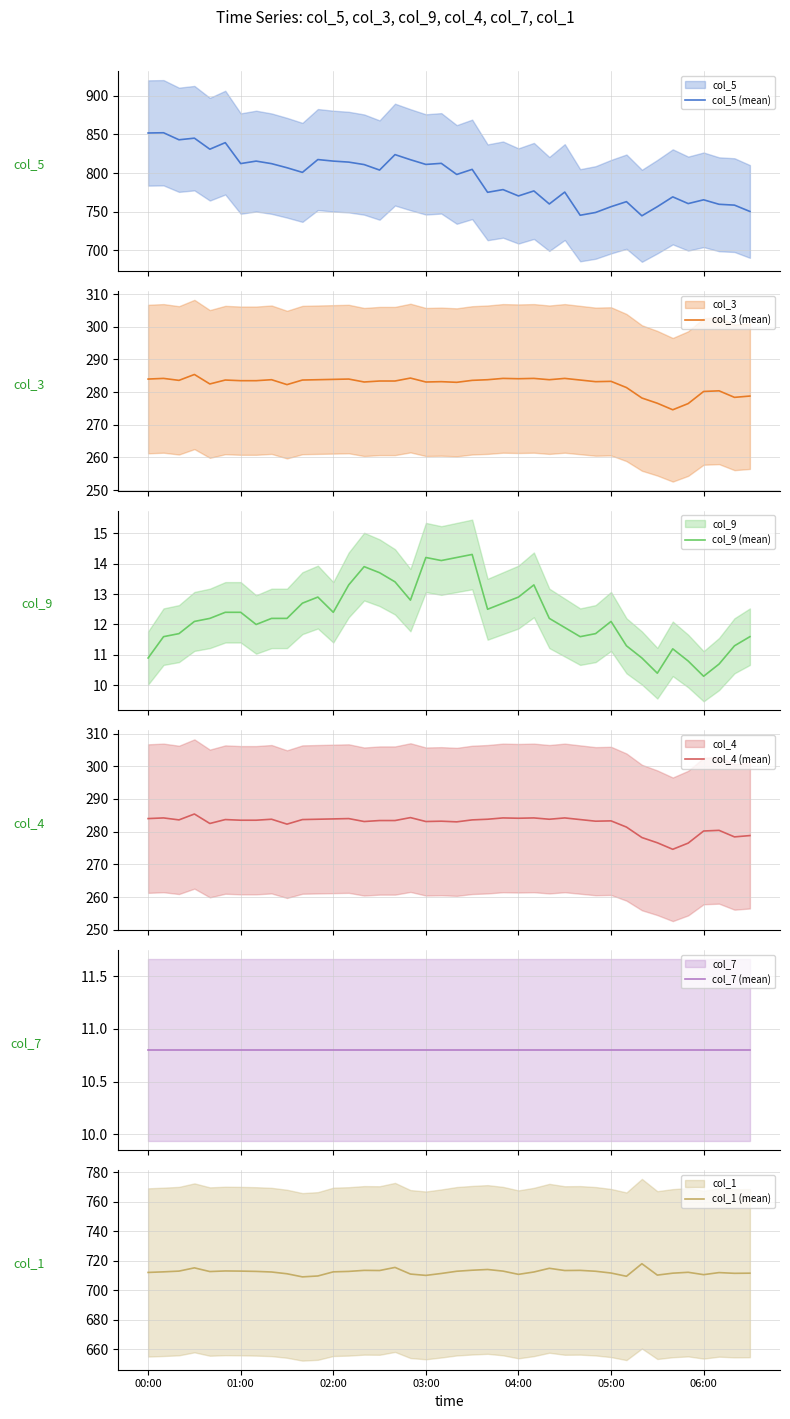

What is the minimum value for col_5 (mean)?

744.7